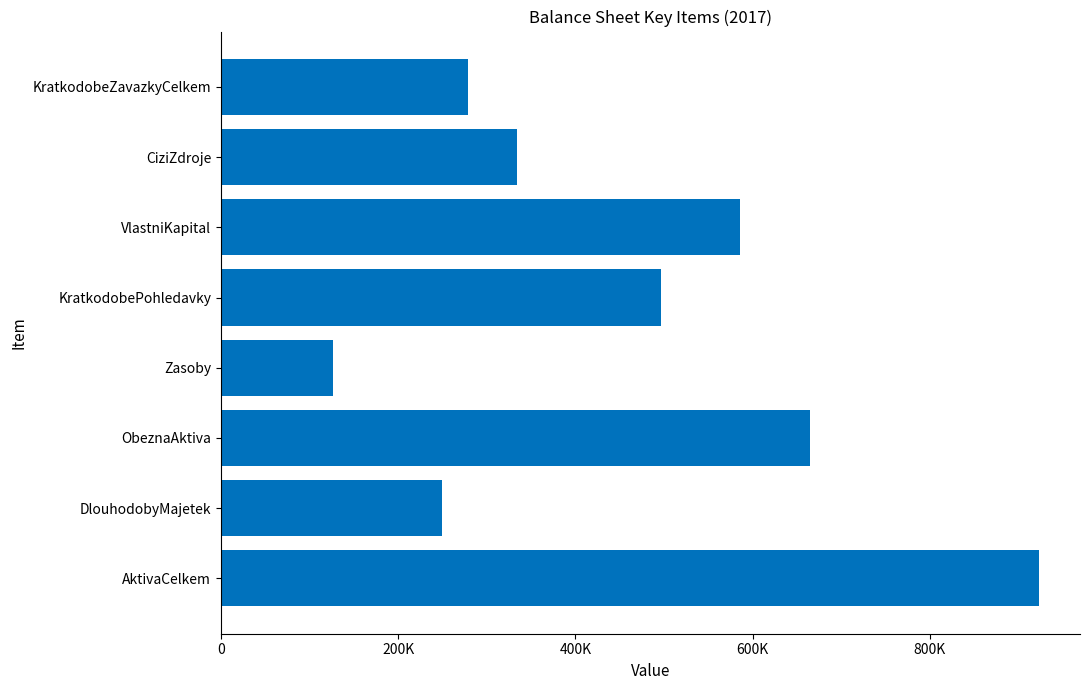

What is the change in value from ObeznaAktiva to KratkodobeZavazkyCelkem?

-386924